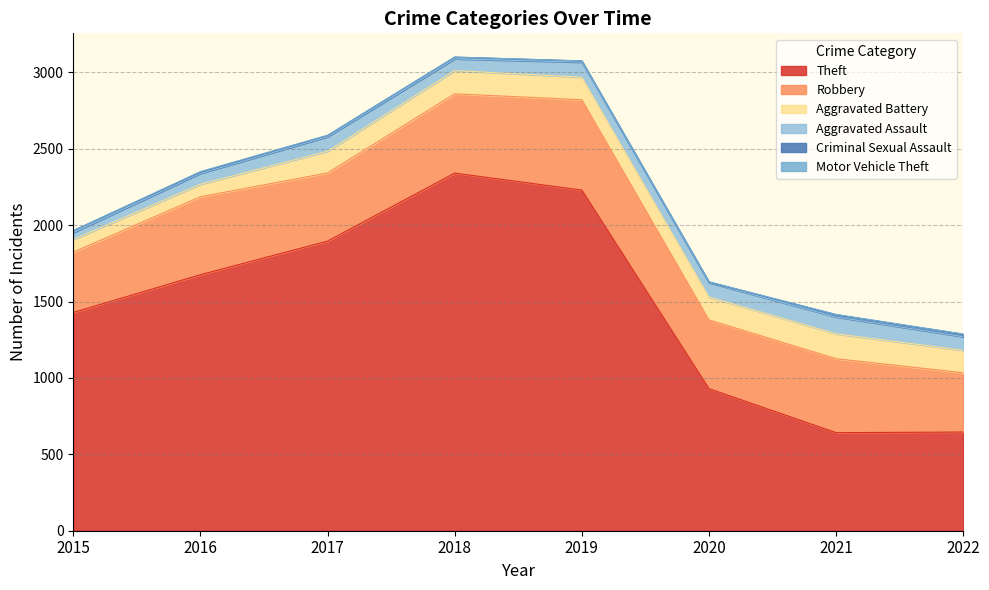

The Criminal Sexual Assault series shows 14 at 2017. True or false?

False